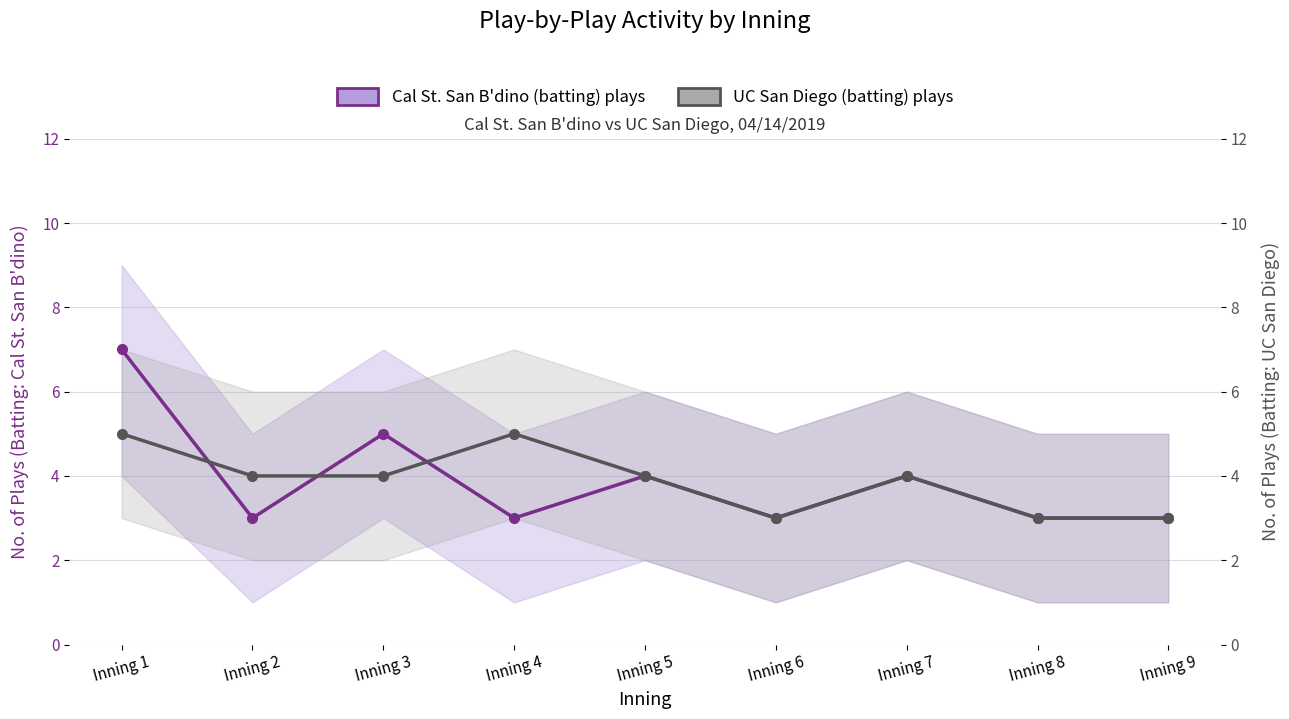

How many interior local peaks does the UC San Diego (batting) plays series have?

2